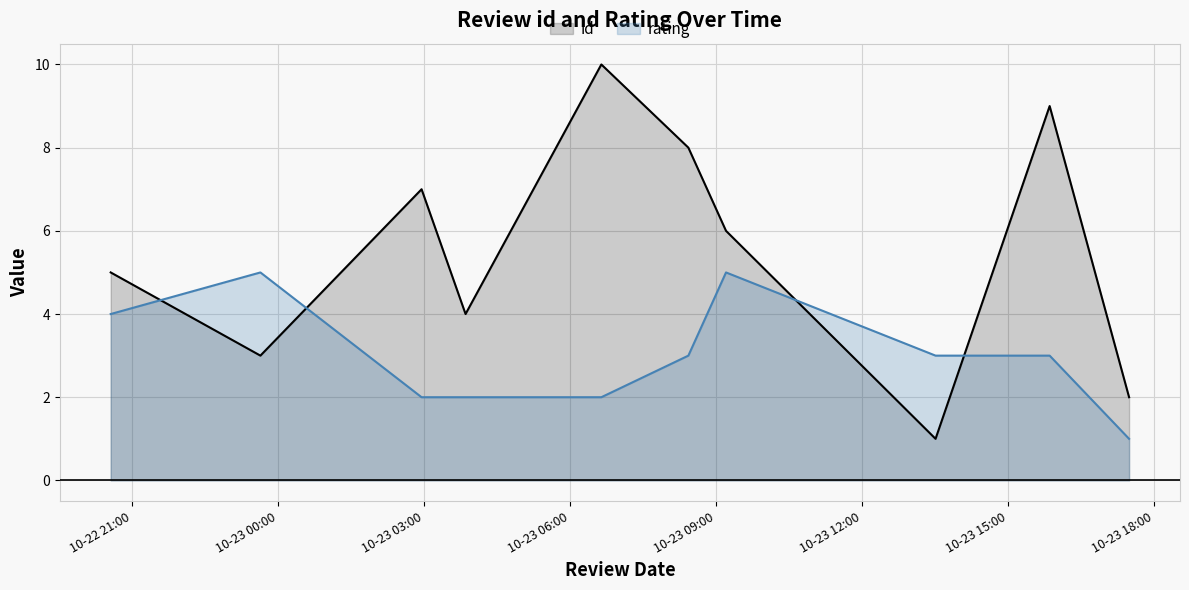

List the series in order of their overall mean, highest first.

id, rating